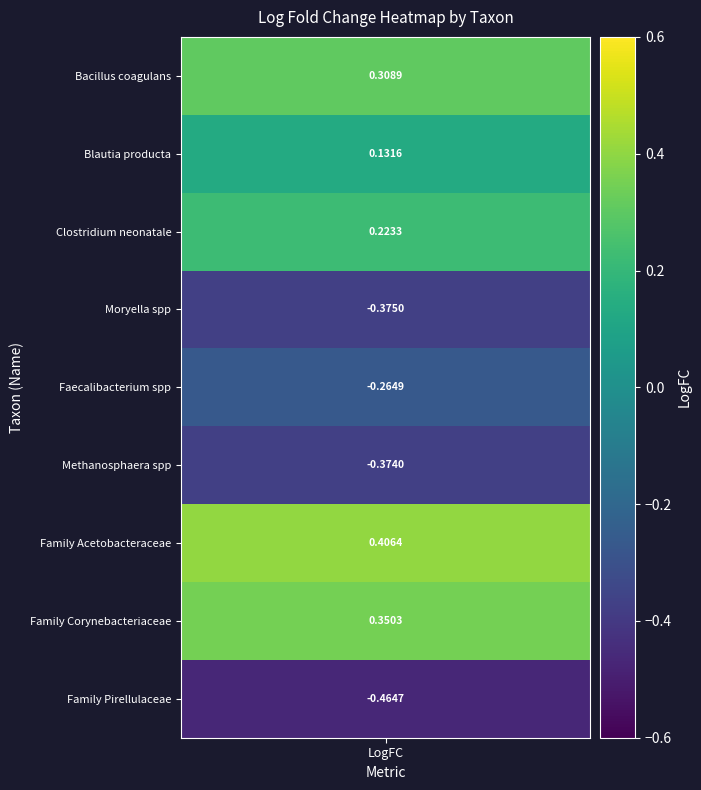

Reading left to right, transcribe all the data shown in this chart.

s__coagulans=0.3	s__producta=0.1	s__neonatale=0.2	g__Moryella=-0.4	g__Faecalibacterium=-0.3	g__Methanosphaera=-0.4	f__Acetobacteraceae=0.4	f__Corynebacteriaceae=0.4	f__Pirellulaceae=-0.5